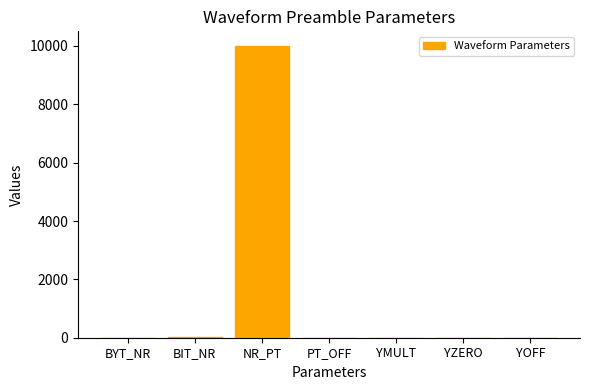

Which label corresponds to the largest value in the chart?

NR_PT